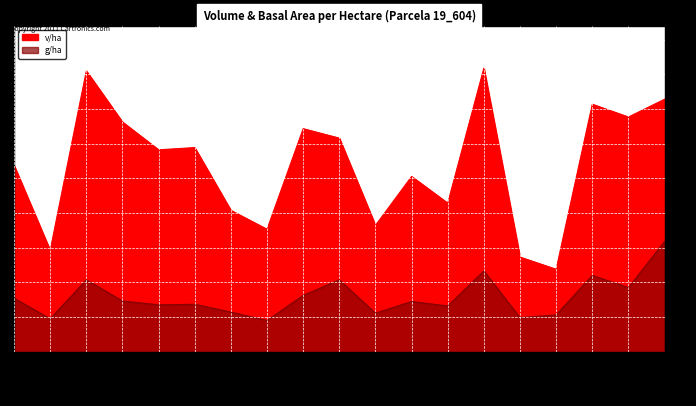

True or false: v/ha has a value of 0.5 at 19_604_2.

False